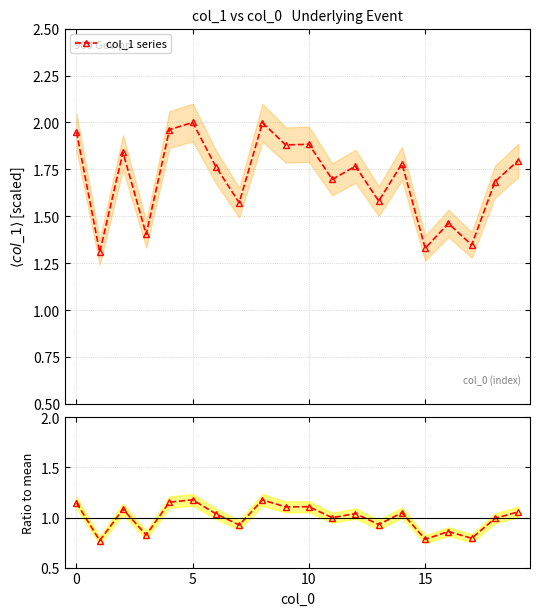

True or false: col_1 / mean and col_1 series intersect in this chart.

False